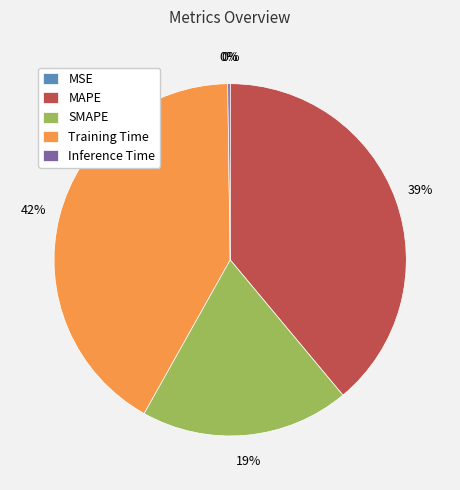

Is there a majority slice in this chart?

No